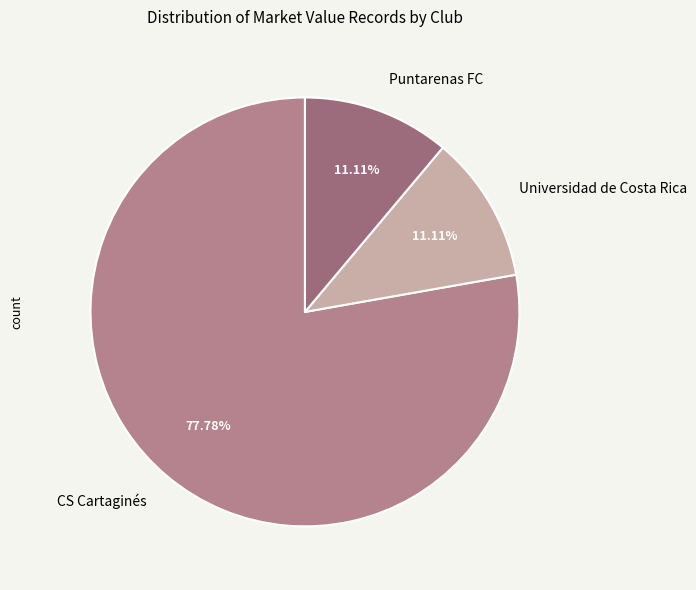

Combined, do Puntarenas FC and CS Cartaginés account for over 50%?

Yes